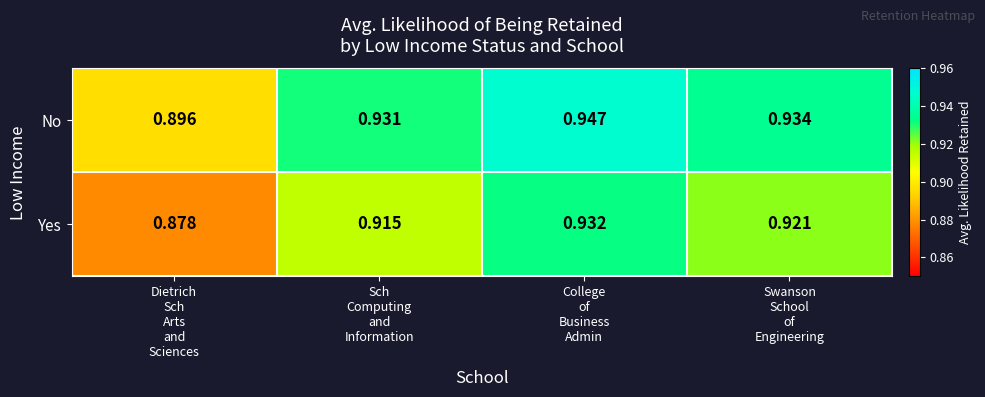

Which series has the largest total across all categories?

No